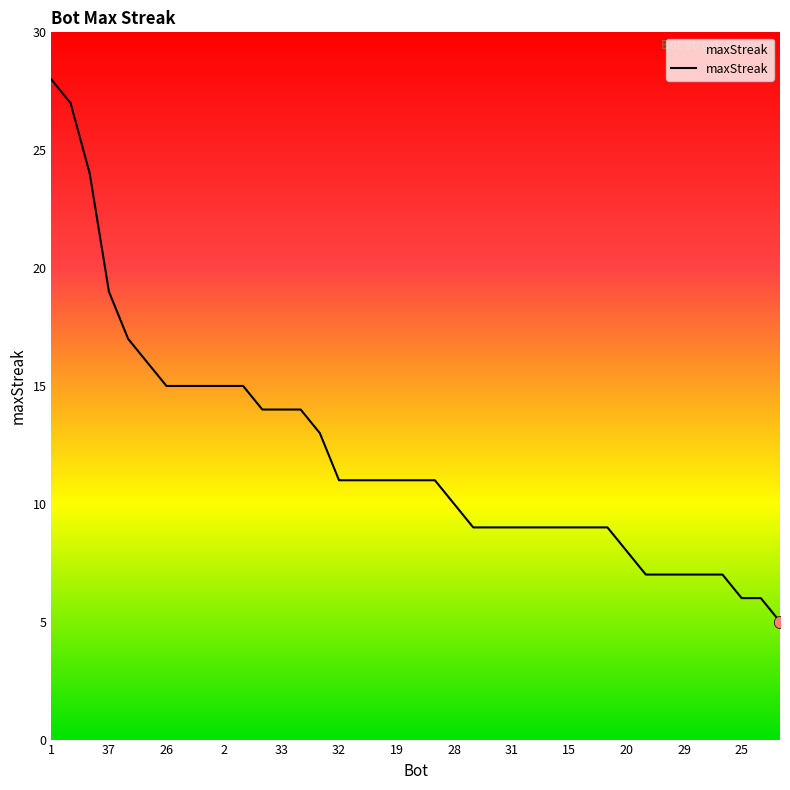

What is the maximum value shown in the chart?

28